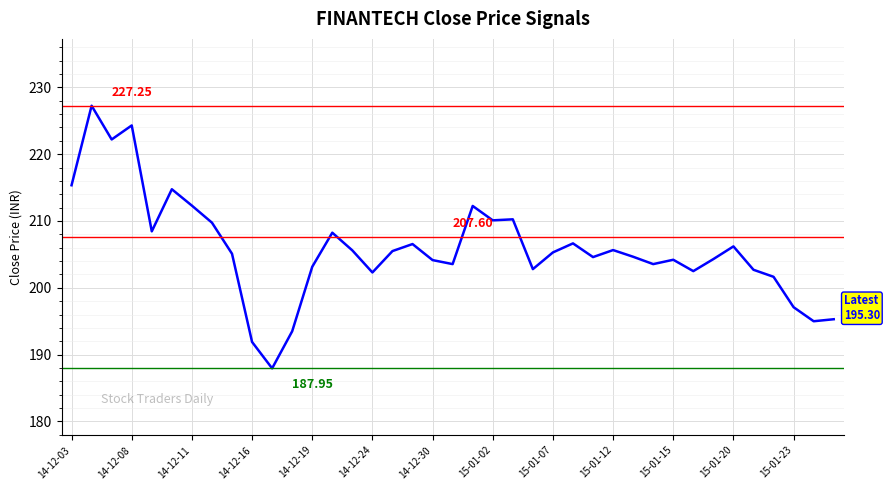

What is the difference between the maximum and minimum values?

39.3